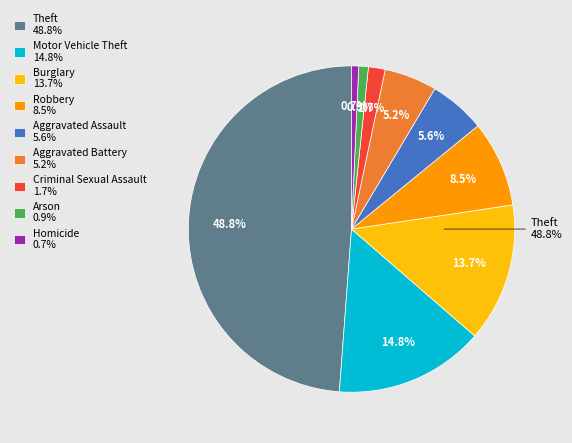

What percentage is the Burglary slice, to the nearest percent?

14%